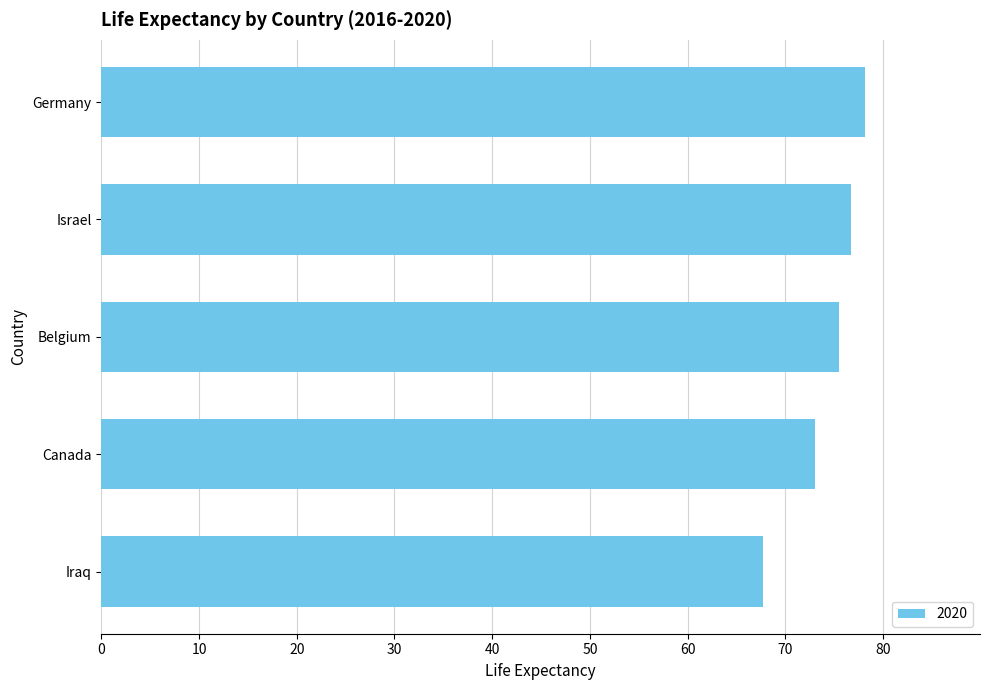

Read the value at Belgium.

75.5